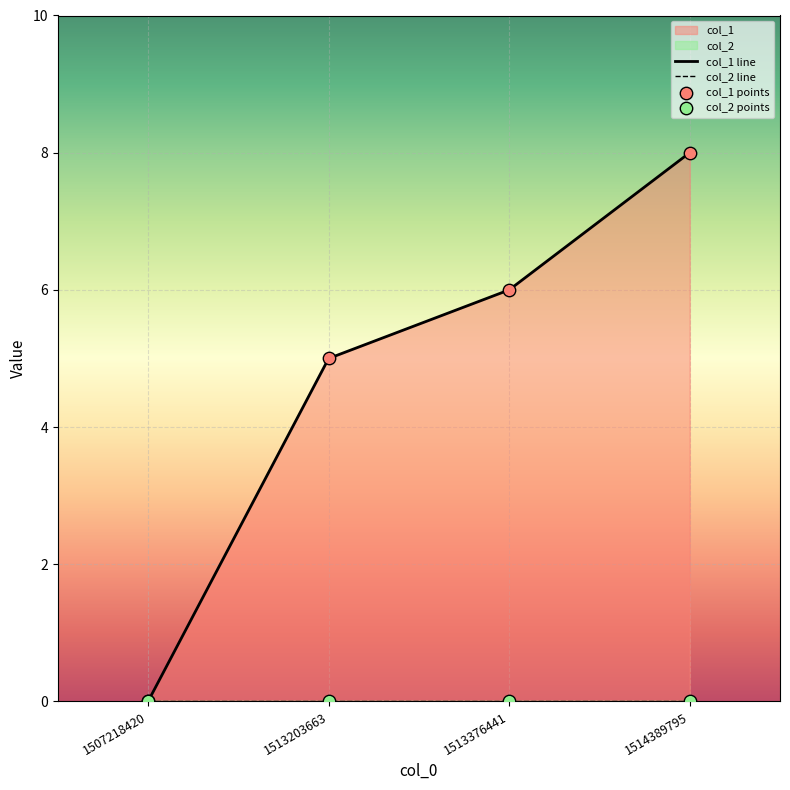

What is the change in value from 1513376441 to 1514389795?

+2